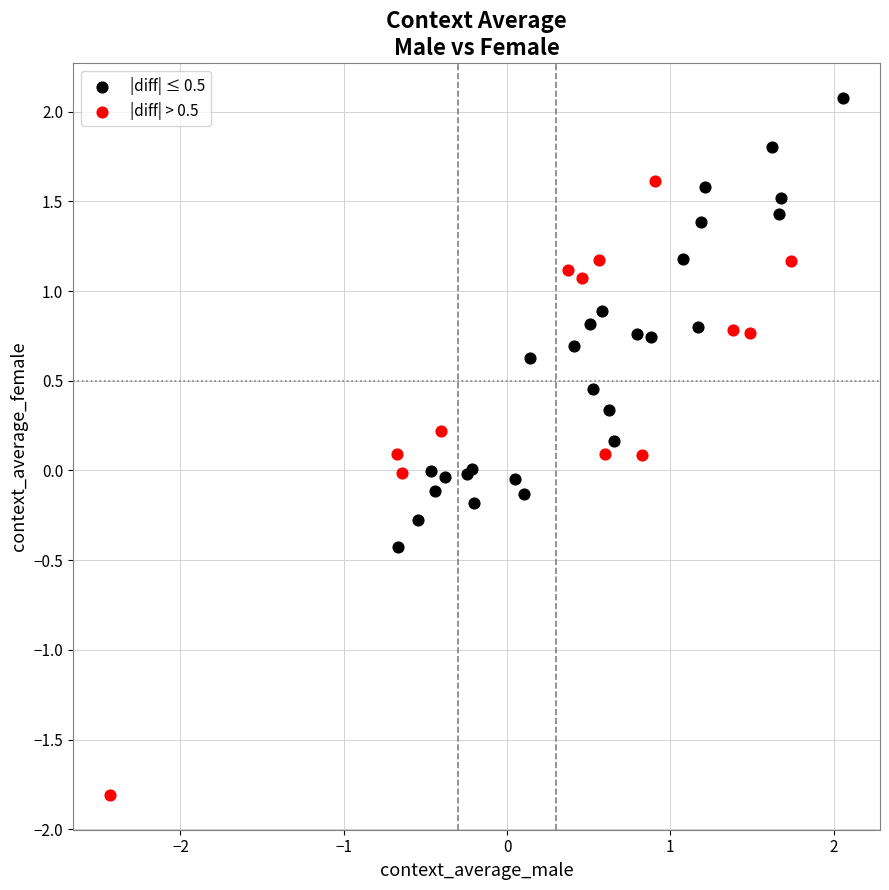

Which series reaches the minimum Y coordinate?

|diff| > 0.5